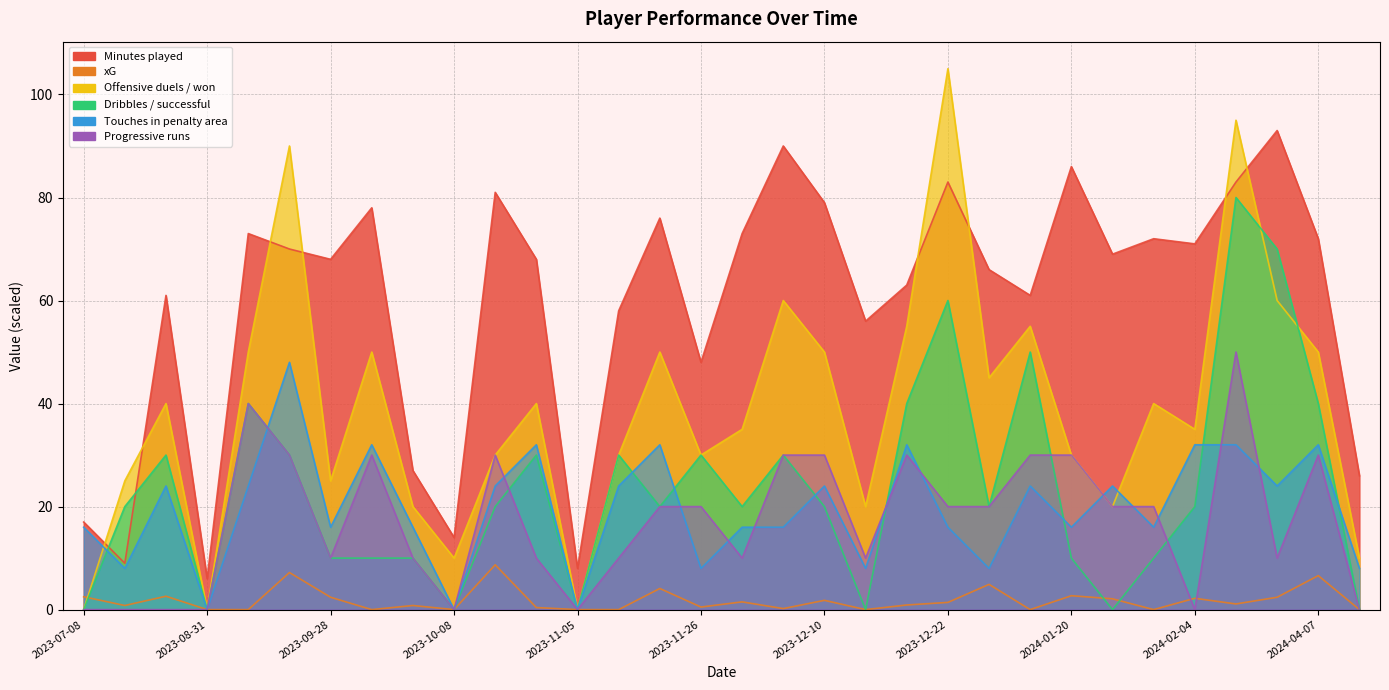

What is the difference between the Minutes played values at 2023-11-05 and 2023-12-14?

48.0